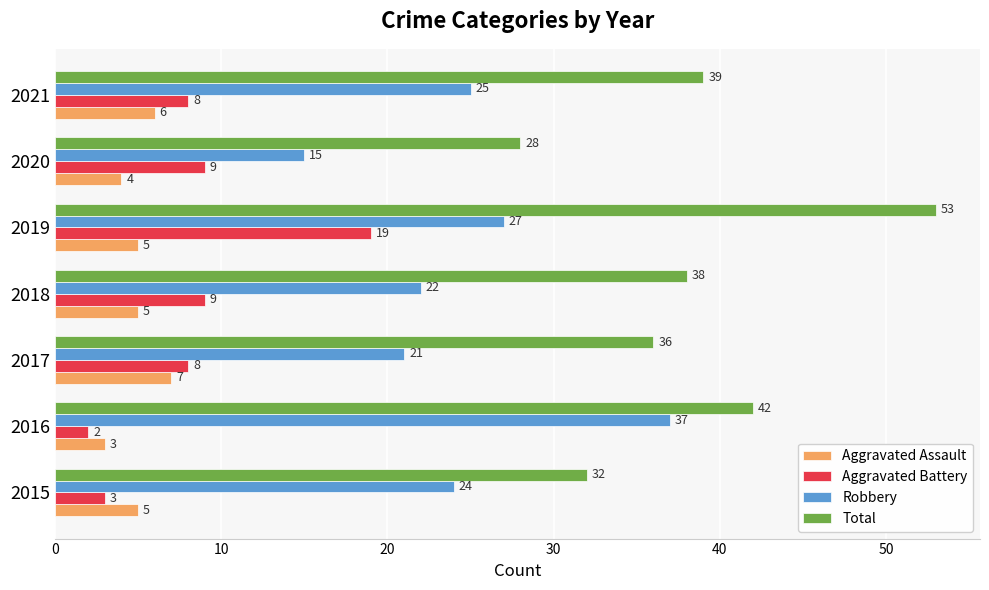

Which series has the largest total across all categories?

Total